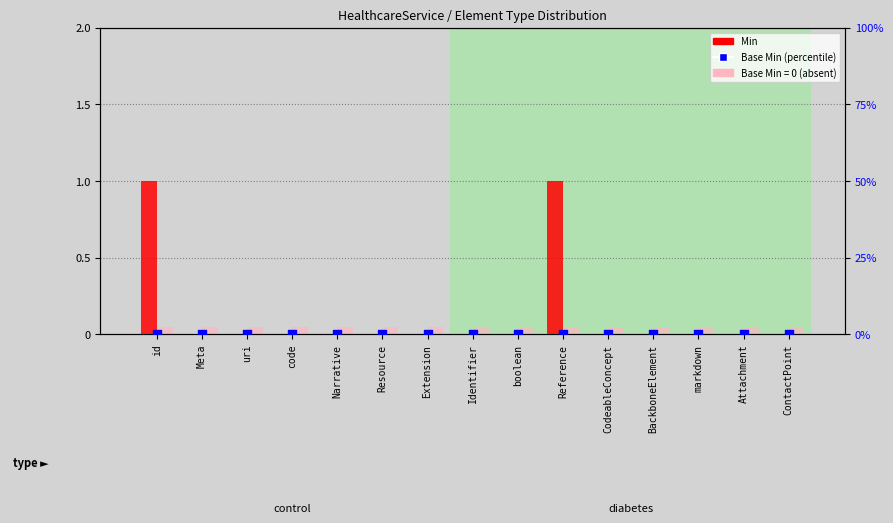

At which category is the sum across all series the highest?

id